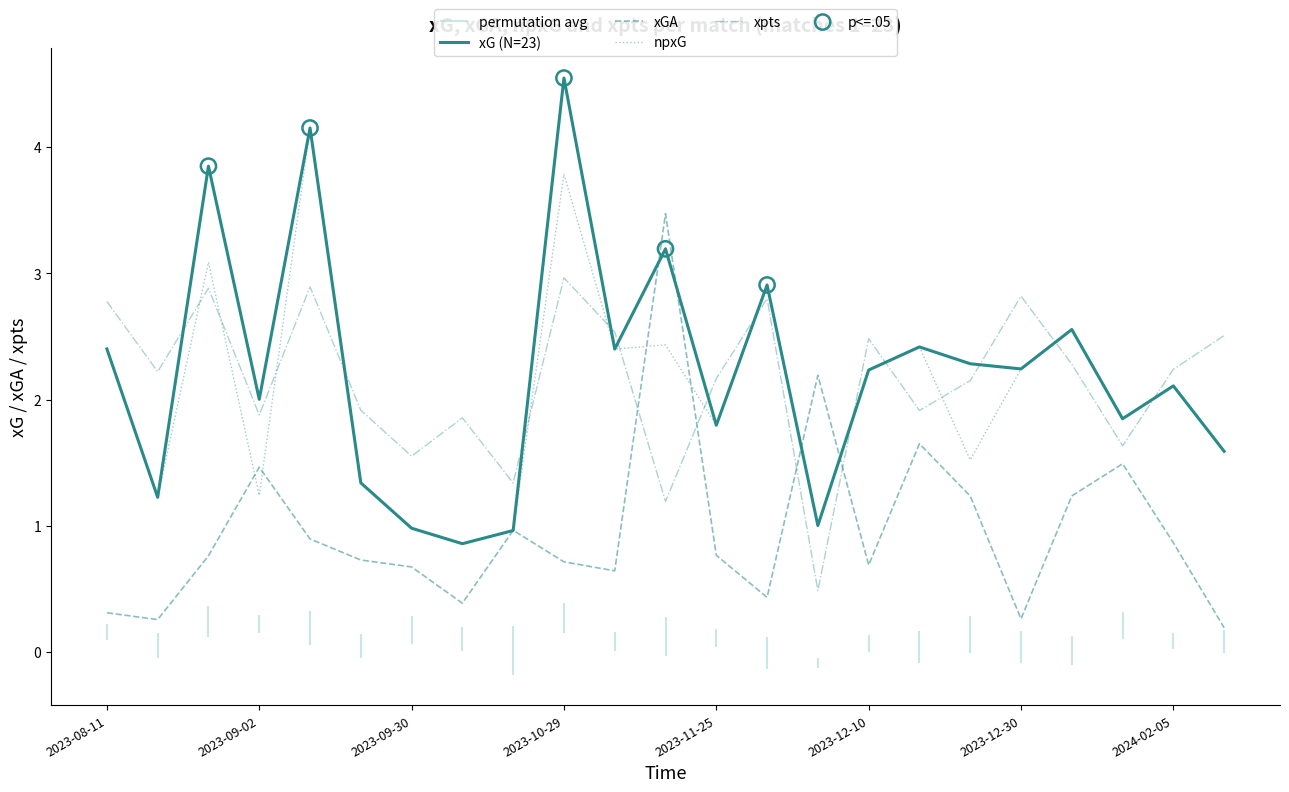

Which series has the largest Y range (max minus min)?

xG (N=23)